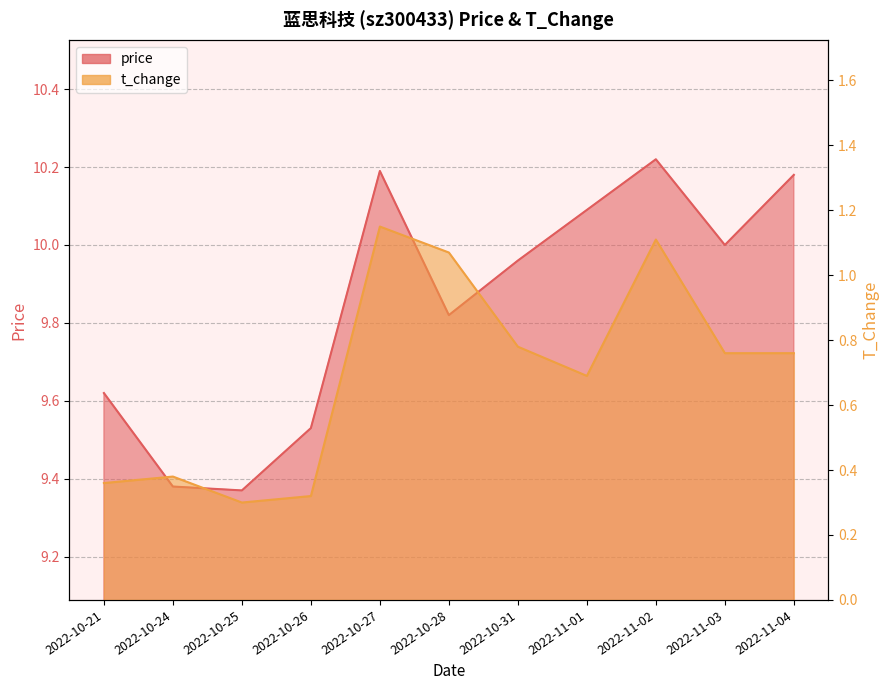

At which category does price reach its first local peak?

2022-10-27